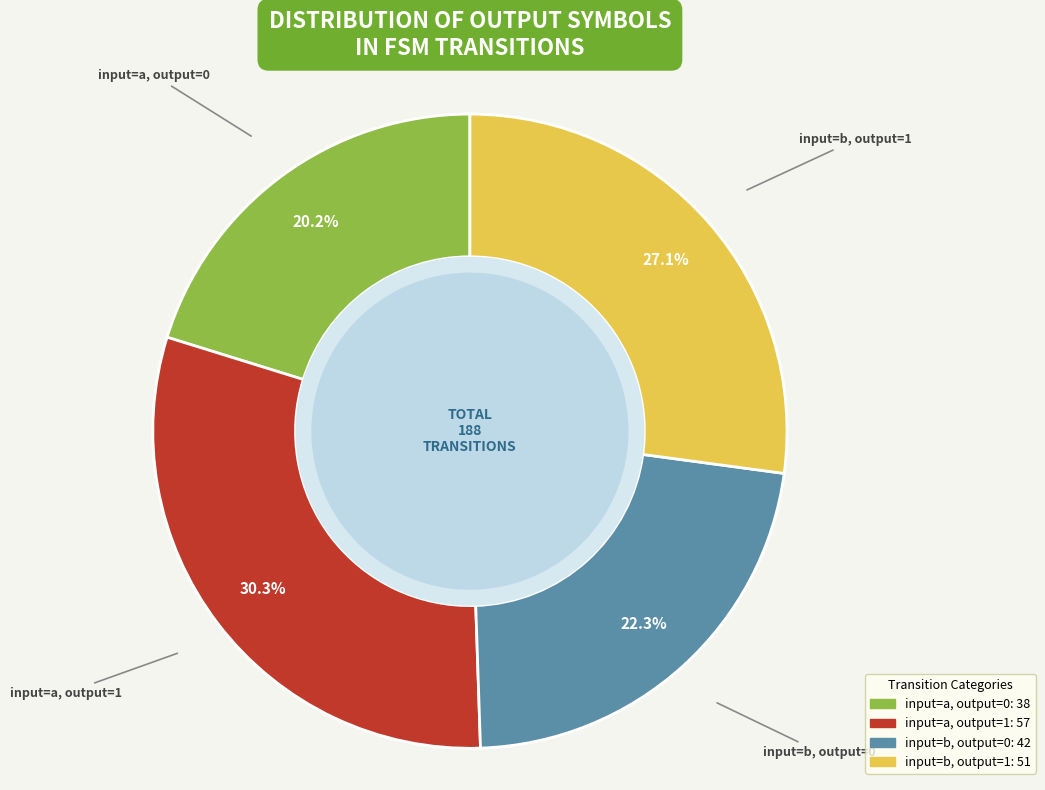

Is there a majority slice in this chart?

No